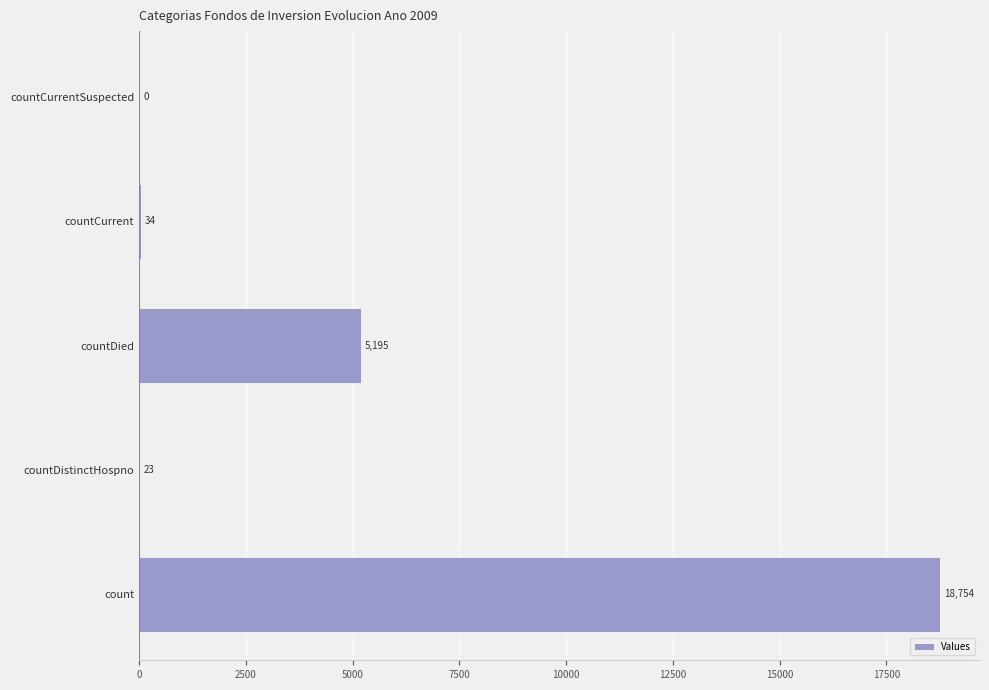

At which label is the value closest to 9377?

countDied